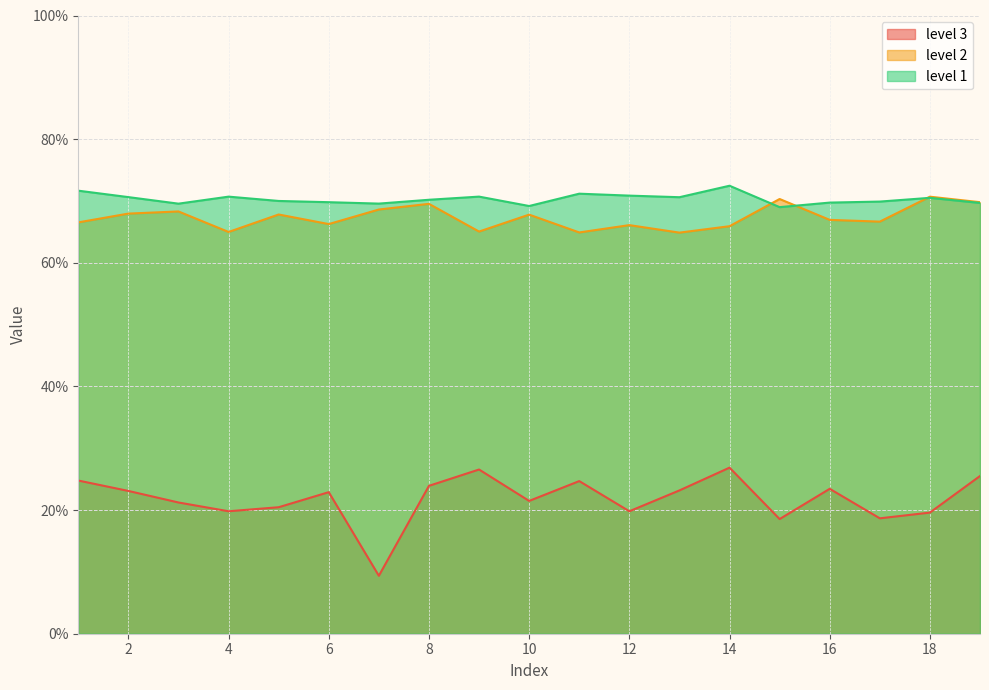

What is the difference between the highest and lowest values at 1?

0.5